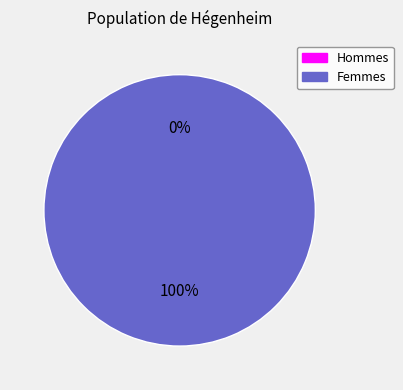

What percentage do 1552746446 and 1565997198 together represent?

100.0%